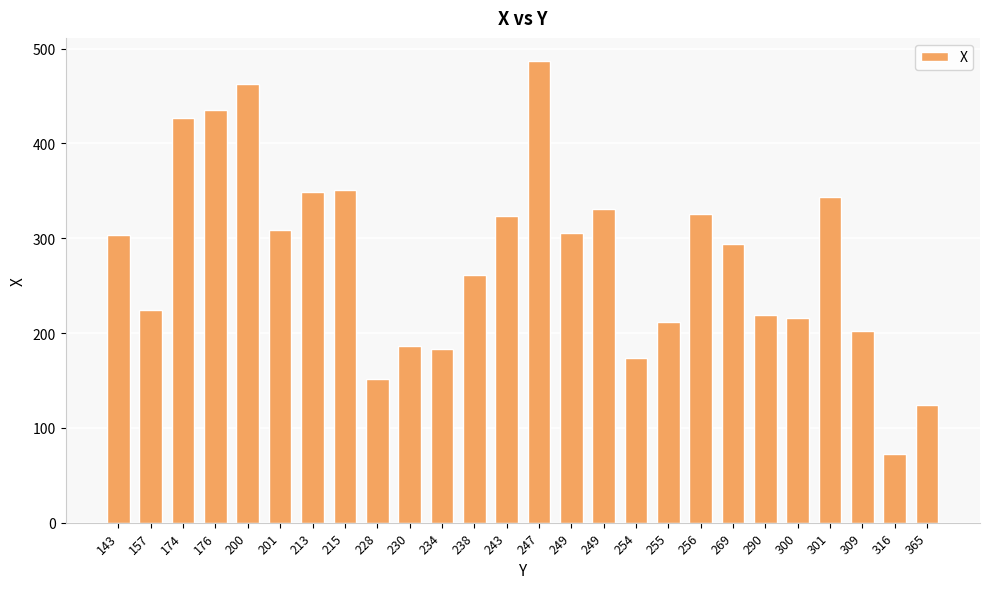

Are the bars grouped side by side (vs. stacked)?

No